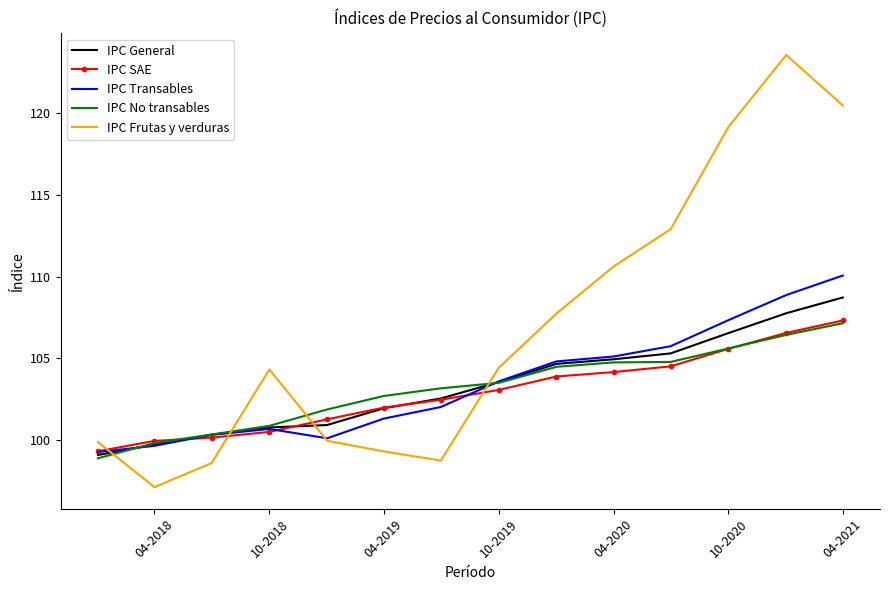

Which series has the largest total across all categories?

IPC Frutas y verduras